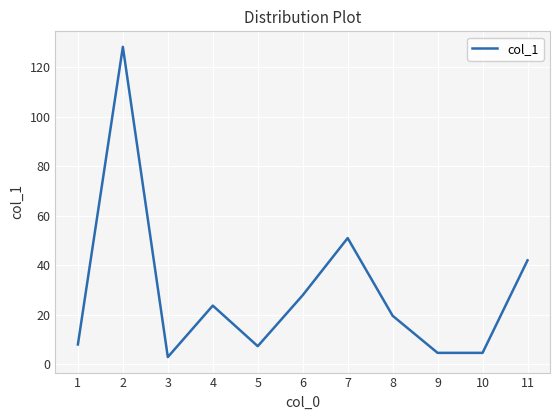

Reading left to right, transcribe all the data shown in this chart.

7.9	128.2	2.8	23.6	7.2	27.8	50.9	19.5	4.5	4.5	41.9